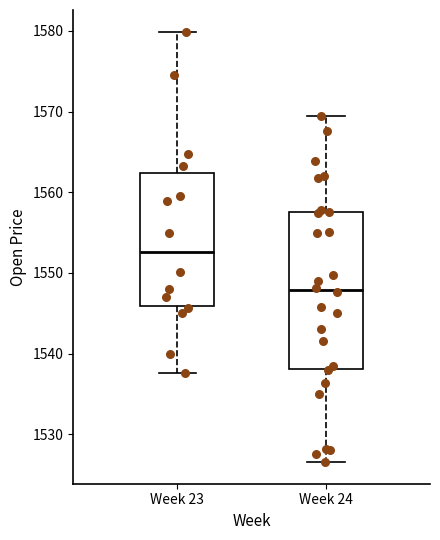

Reading left to right, transcribe this box plot: for each box, give where its median line is, the range the box spans, and where its two whiskers end, as read against the y-axis. The values are not printed on the chart, so give them approximately, as read against the axis.

Week 23: median 1553, box 1546 to 1562, whiskers 1538 to 1580
Week 24: median 1548, box 1538 to 1558, whiskers 1527 to 1569